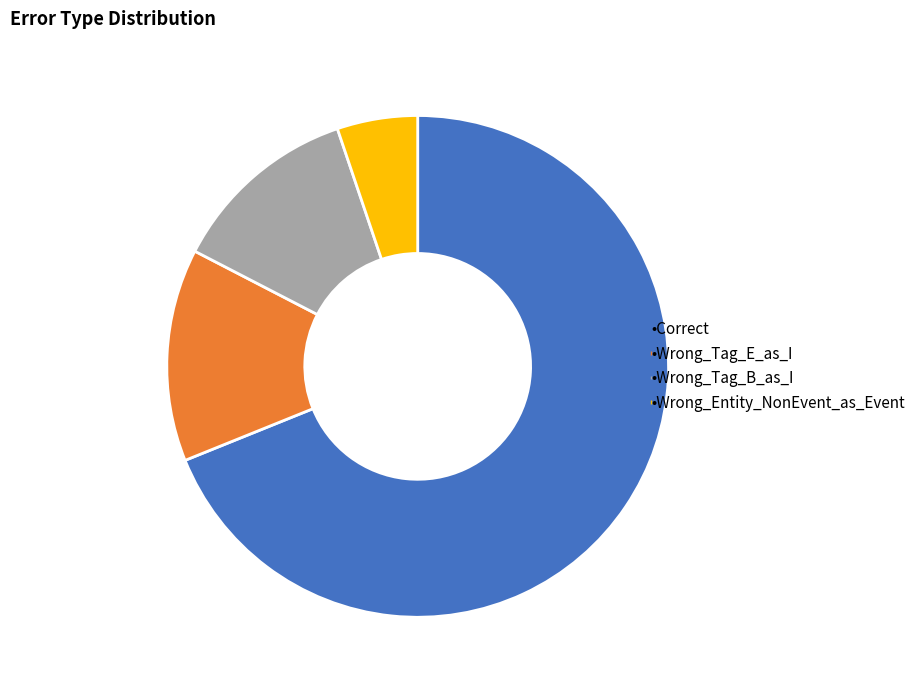

How many segments does this pie chart have?

4